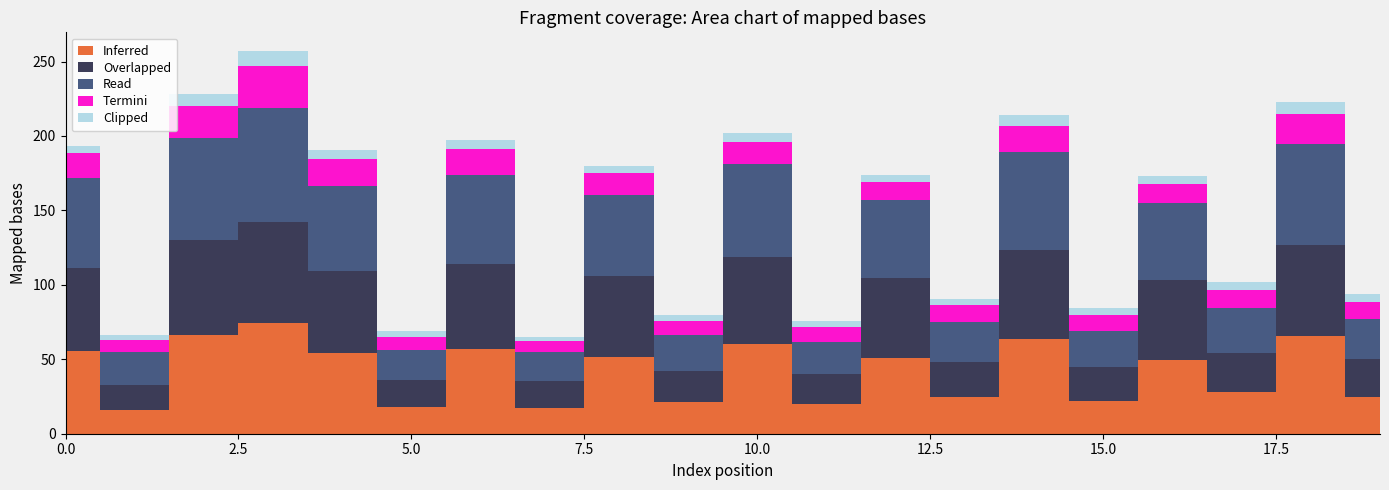

Reading left to right, list all the values displayed in this chart.

Inferred: 0=55.3	1=16.3	2=66.6	3=74.2	4=53.9	5=18.0	6=57.0	7=17.4	8=51.4	9=21.6	10=60.4	11=19.8	12=50.6	13=24.8	14=63.5	15=22.2	16=49.7	17=28.0	18=65.8	19=24.8
Overlapped: 0=56.4	1=16.6	2=63.7	3=68.0	4=55.7	5=18.1	6=57.1	7=17.9	8=54.7	9=20.8	10=58.4	11=20.3	12=54.0	13=23.6	14=59.8	15=22.8	16=53.2	17=26.4	18=61.2	19=25.2
Read: 0=60.4	1=22.2	2=68.1	3=76.5	4=57.0	5=20.0	6=60.0	7=19.4	8=54.4	9=23.6	10=62.4	11=21.8	12=52.6	13=26.8	14=65.5	15=24.2	16=51.7	17=30.0	18=67.8	19=26.8
Termini: 0=16.3	1=8.0	2=22.0	3=28.0	4=18.0	5=9.0	6=17.4	7=7.5	8=14.5	9=10.0	10=15.0	11=9.5	12=12.0	13=11.0	14=18.0	15=10.5	16=13.0	17=12.5	18=20.0	19=11.5
Clipped: 0=5.0	1=3.5	2=8.0	3=10.0	4=6.0	5=4.0	6=5.5	7=3.0	8=4.5	9=3.5	10=6.0	11=4.0	12=5.0	13=4.5	14=7.0	15=4.5	16=5.5	17=5.0	18=8.0	19=5.5